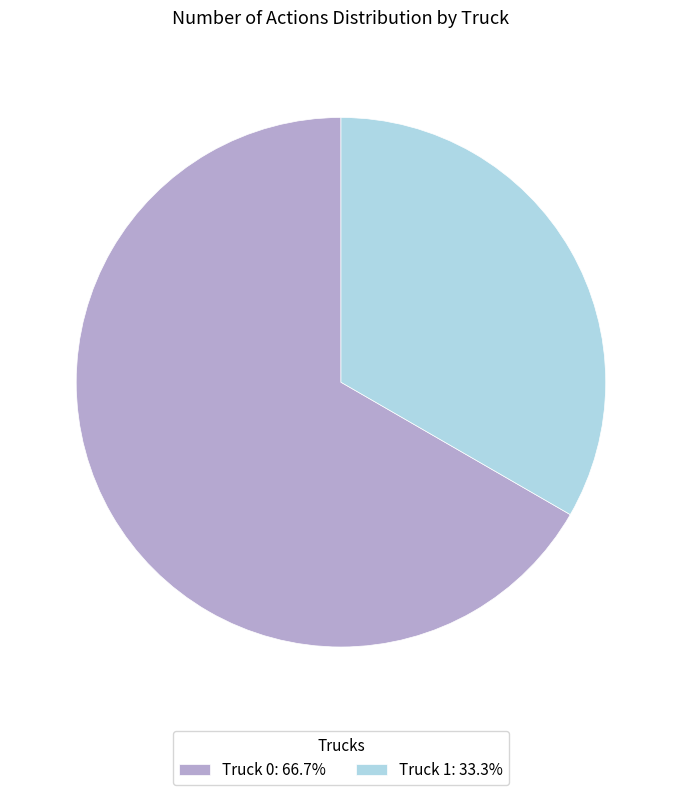

Combined, do Truck 1 and Truck 0 account for over 50%?

Yes